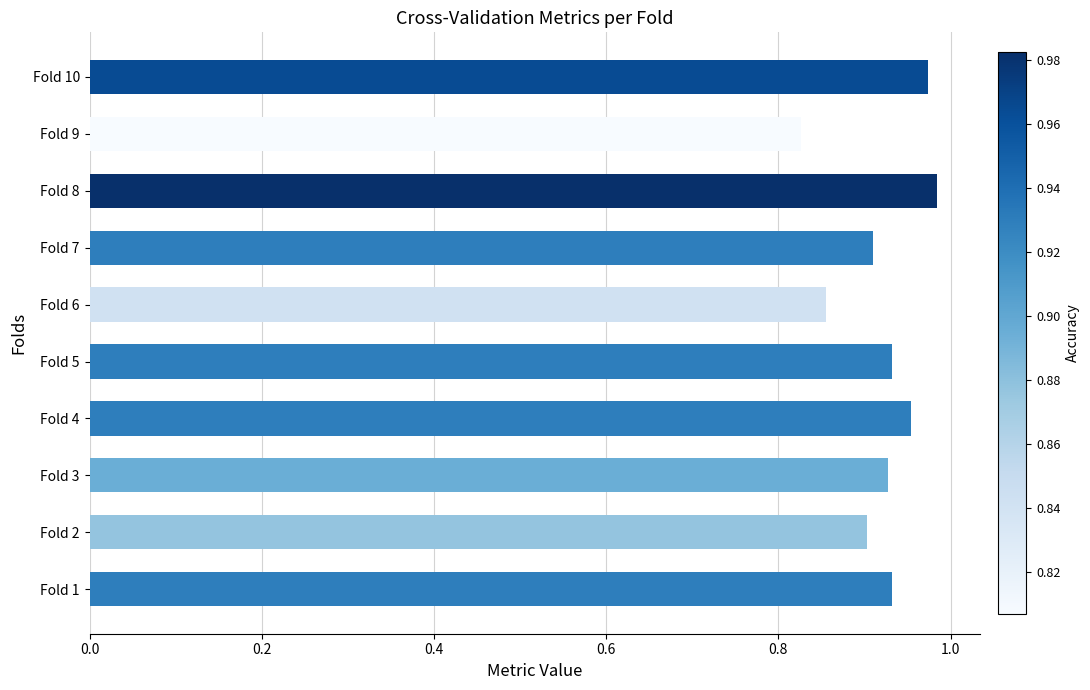

True or false: the data shows 1.5 at Fold 10.

False